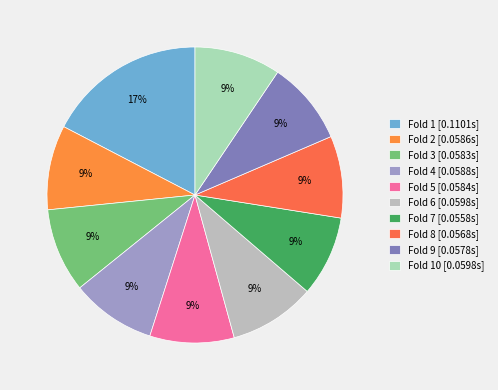

How many segments does this pie chart have?

10